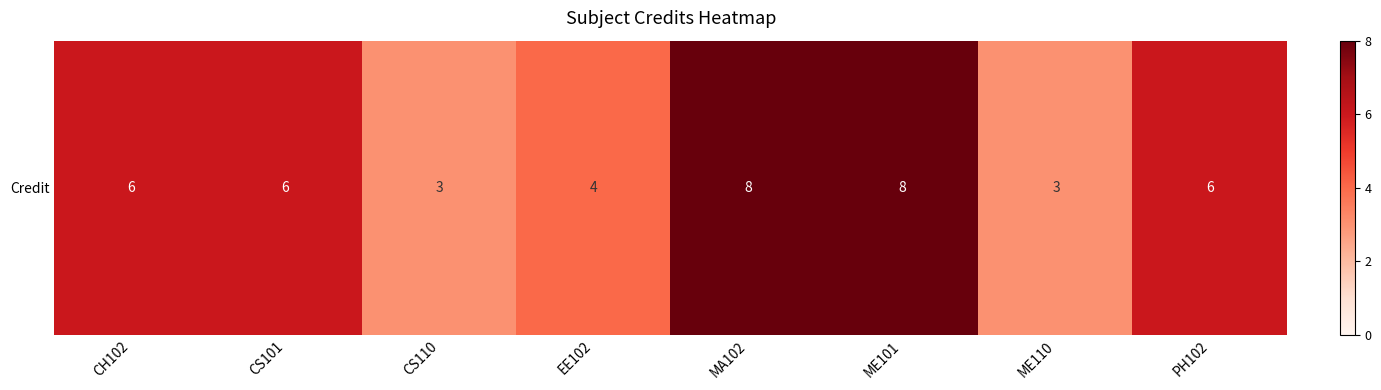

Reading left to right, transcribe all the data shown in this chart.

6	6	3	4	8	8	3	6